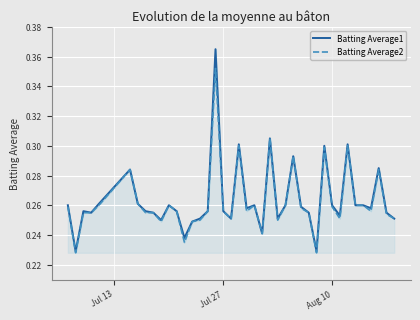

Rank the series by their average value, from lowest to highest.

Batting Average2, Batting Average1